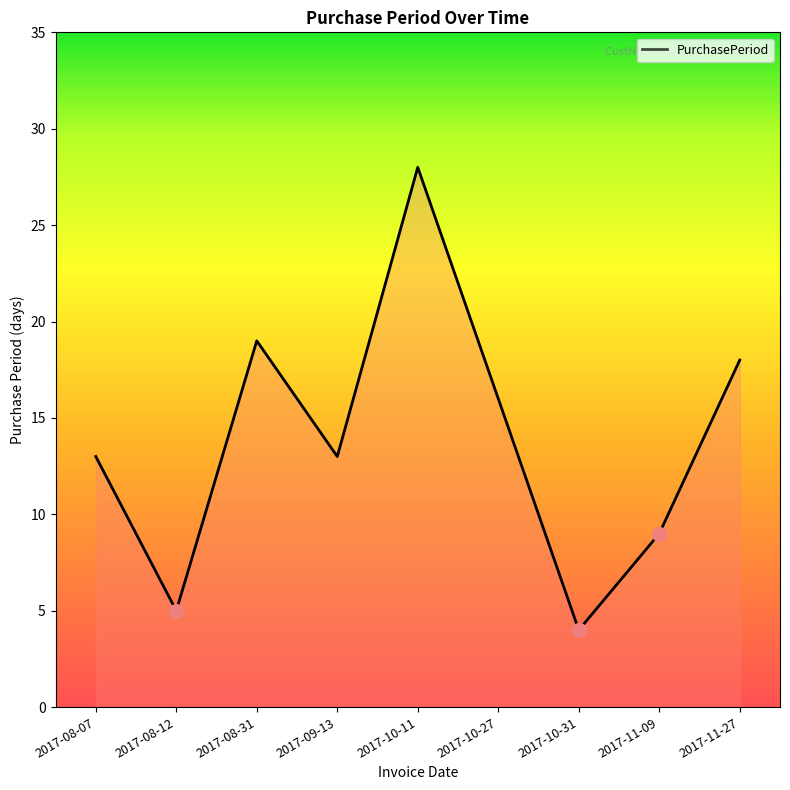

Approximately how many times larger is the value at 2017-11-09 compared to 2017-10-11?

0.3